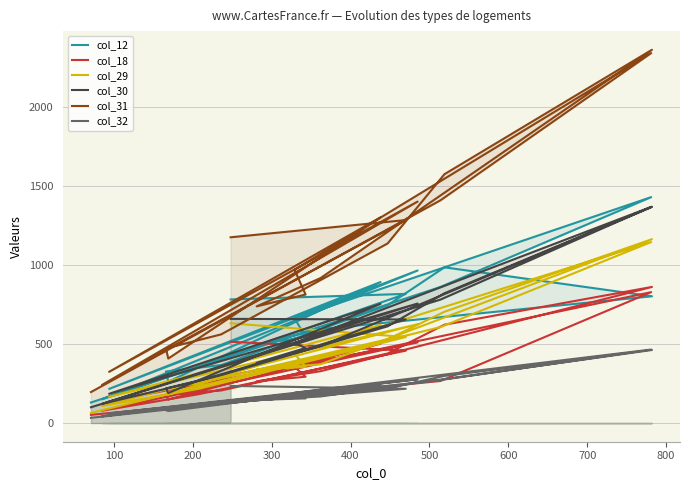

True or false: col_12 and col_32 cross at least once.

False